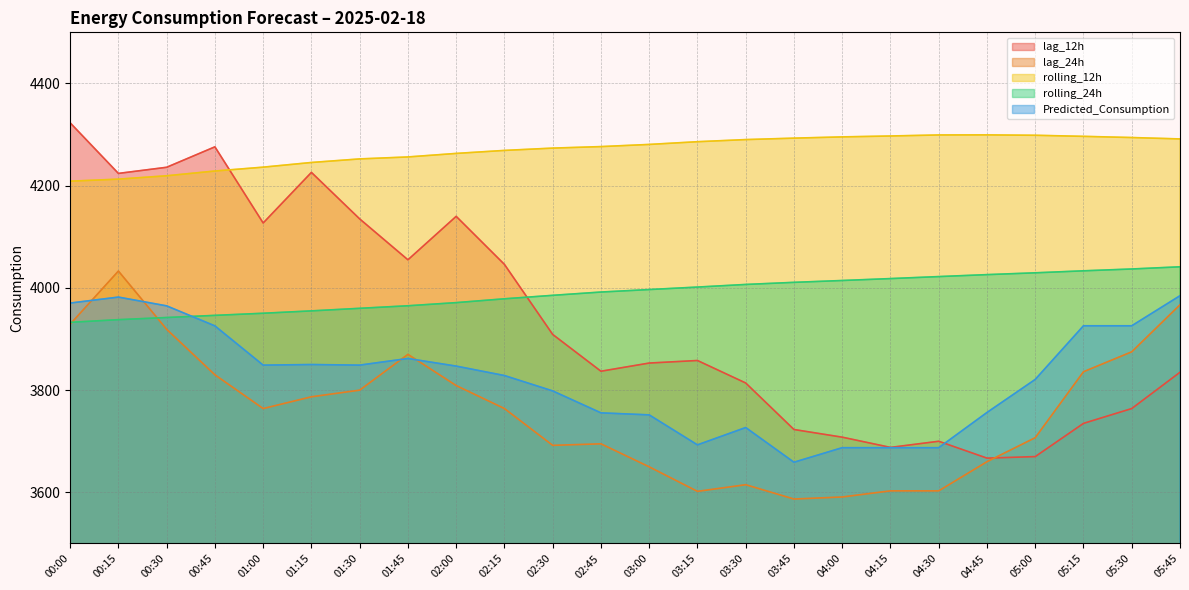

Does the chart have visible grid lines?

Yes